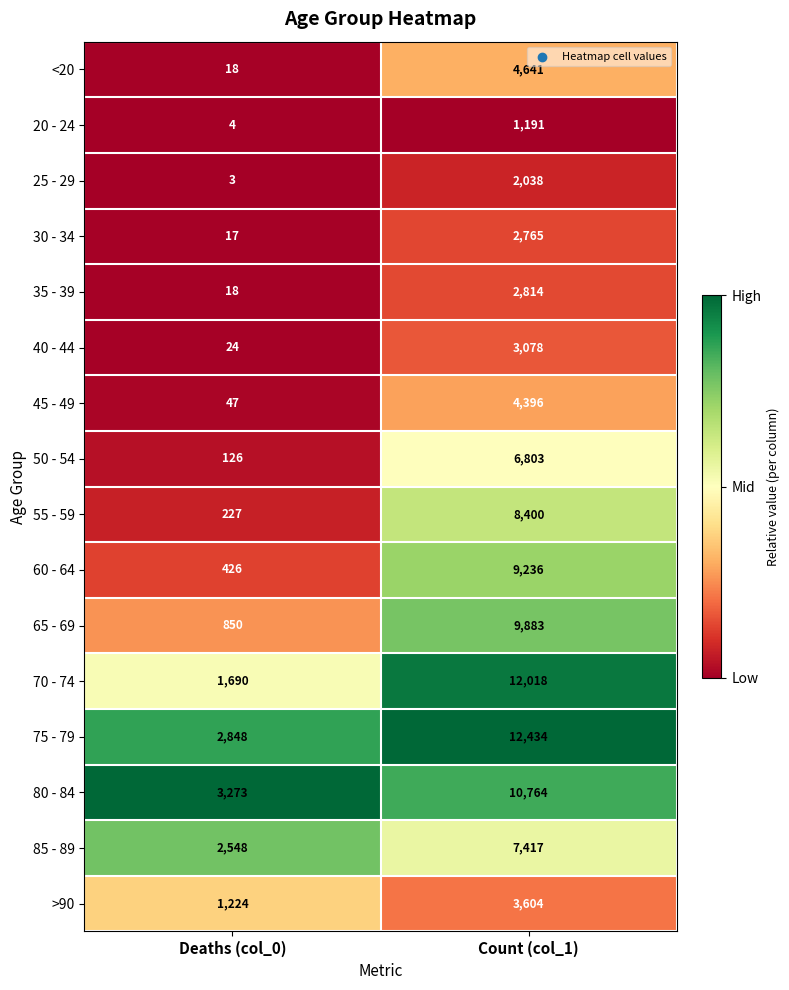

How many series are shown in this chart?

16